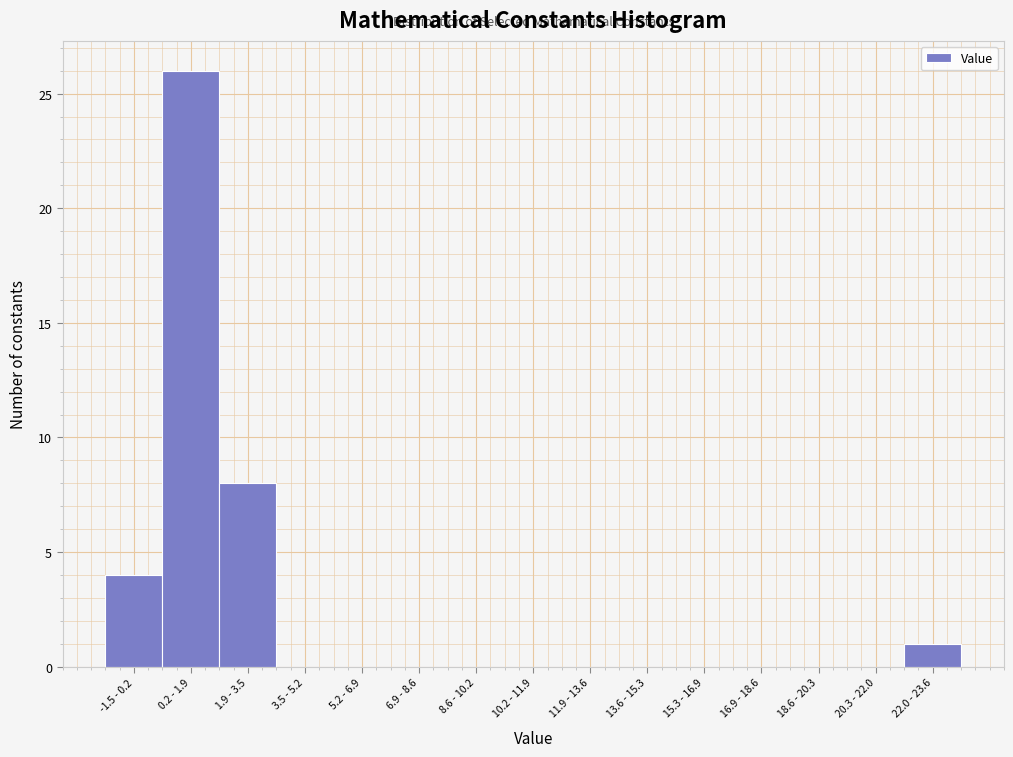

Reading left to right, list all the values displayed in this chart.

-1.5 - 0.2=4	0.2 - 1.9=26	1.9 - 3.5=8	3.5 - 5.2=0	5.2 - 6.9=0	6.9 - 8.6=0	8.6 - 10.2=0	10.2 - 11.9=0	11.9 - 13.6=0	13.6 - 15.3=0	15.3 - 16.9=0	16.9 - 18.6=0	18.6 - 20.3=0	20.3 - 22.0=0	22.0 - 23.6=1